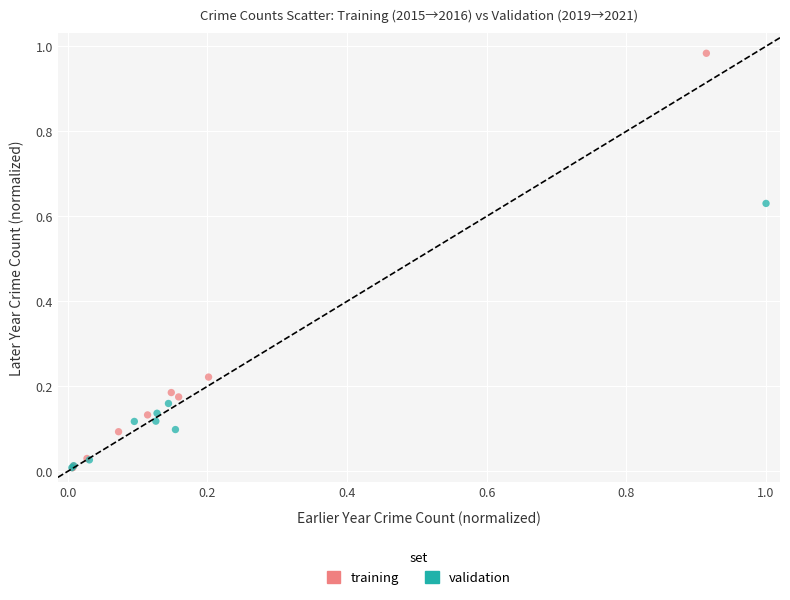

Which series contains the highest Y value?

training